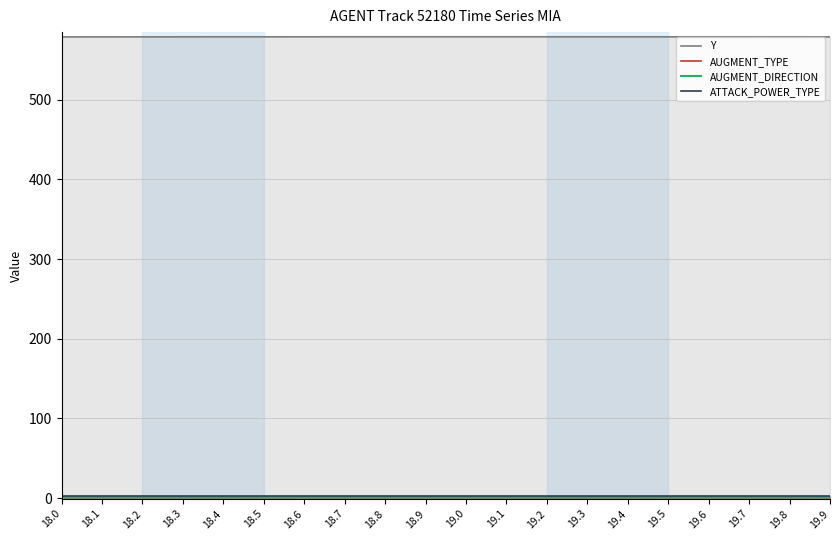

True or false: AUGMENT_DIRECTION has a value of 1.0 at 19.6.

True